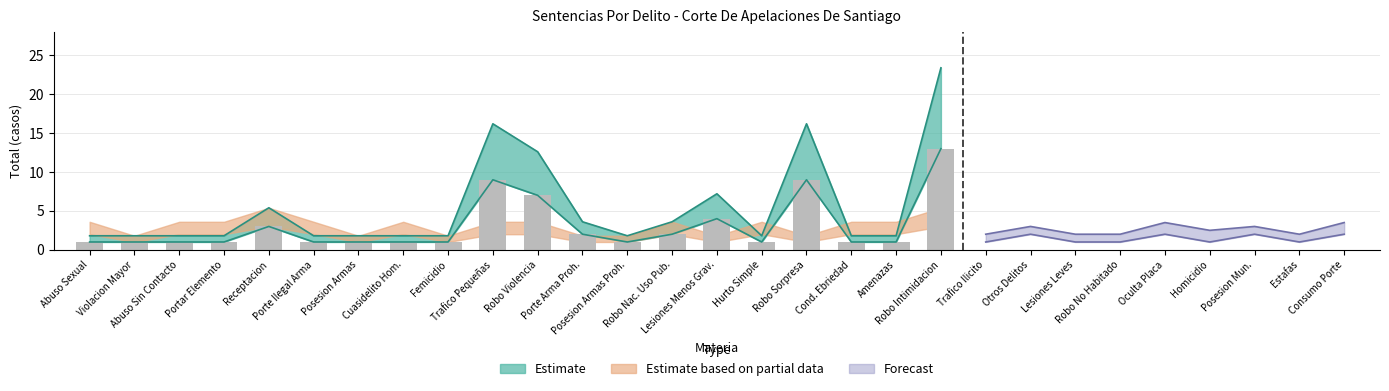

Rank the categories by value from highest to lowest.

Robo Intimidacion, Trafico Pequeñas, Robo Sorpresa, Robo Violencia, Lesiones Menos Grav., Receptacion, Porte Arma Proh., Robo Nac. Uso Pub., Abuso Sexual, Violacion Mayor, Abuso Sin Contacto, Portar Elemento, Porte Ilegal Arma, Posesion Armas, Cuasidelito Hom., Femicidio, Posesion Armas Proh., Hurto Simple, Cond. Ebriedad, Amenazas